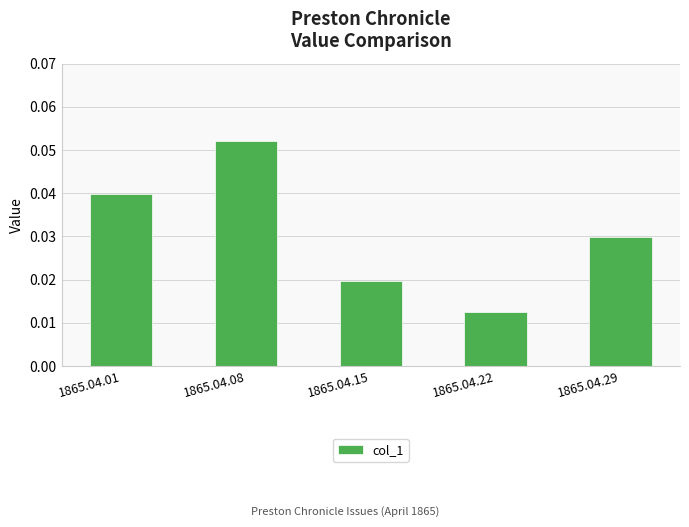

How many categories are shown in the chart?

5